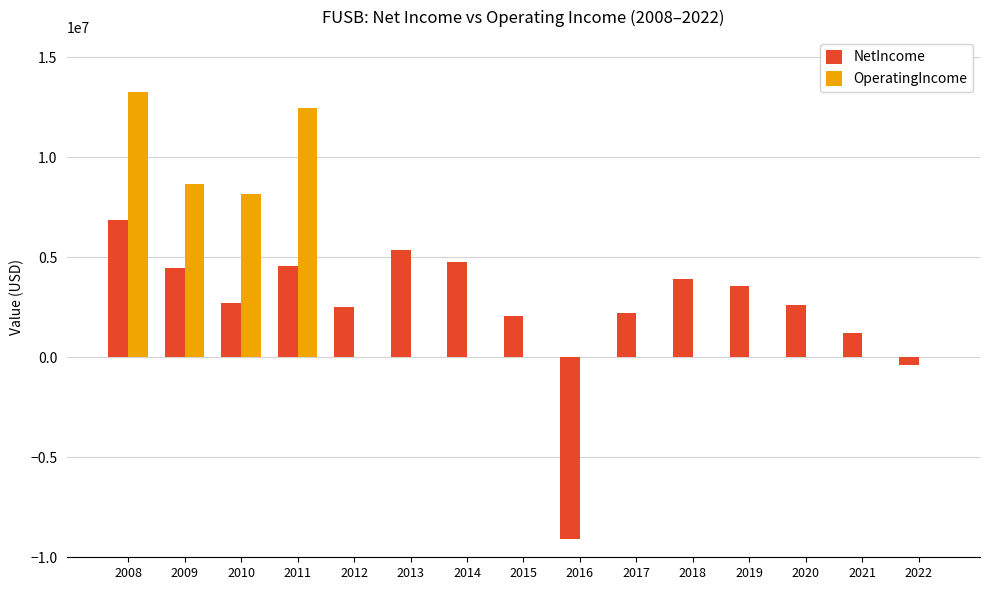

What is the average value of the NetIncome series?

2485238